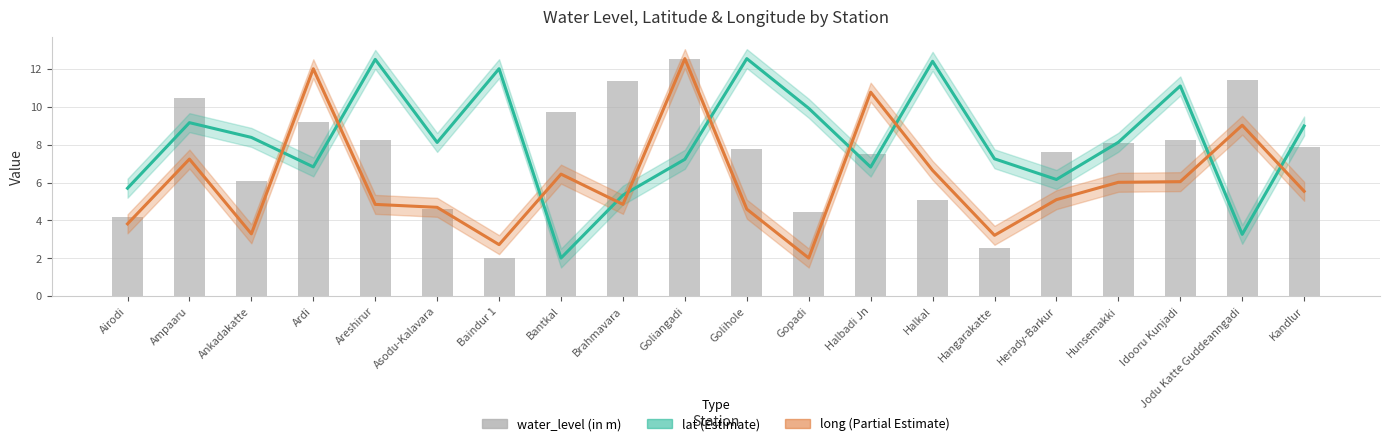

How many data points in lat are less than 8?

9